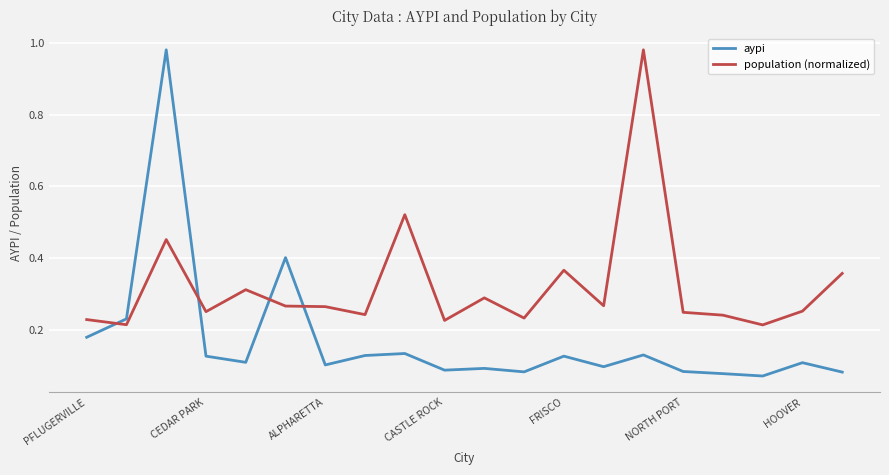

Which series has the widest spread of values?

aypi